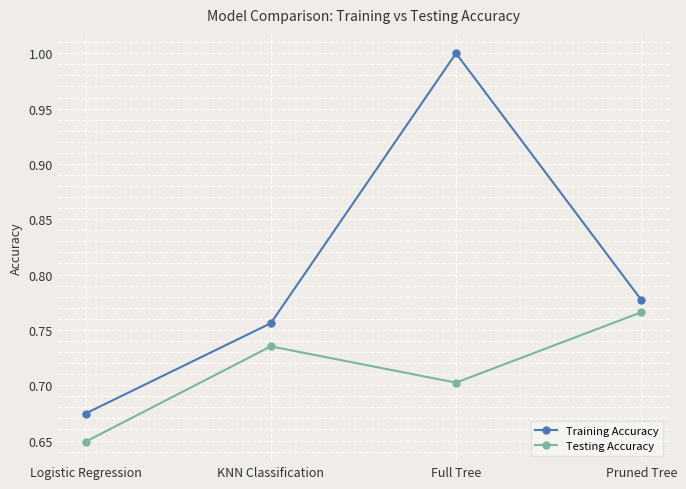

True or false: Testing Accuracy has more than 2 points higher than both neighbors.

False